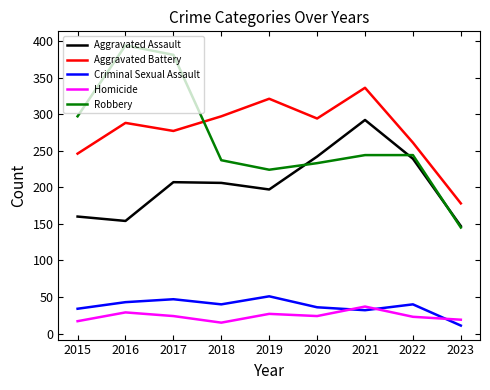

How many lines are shown in the chart?

5